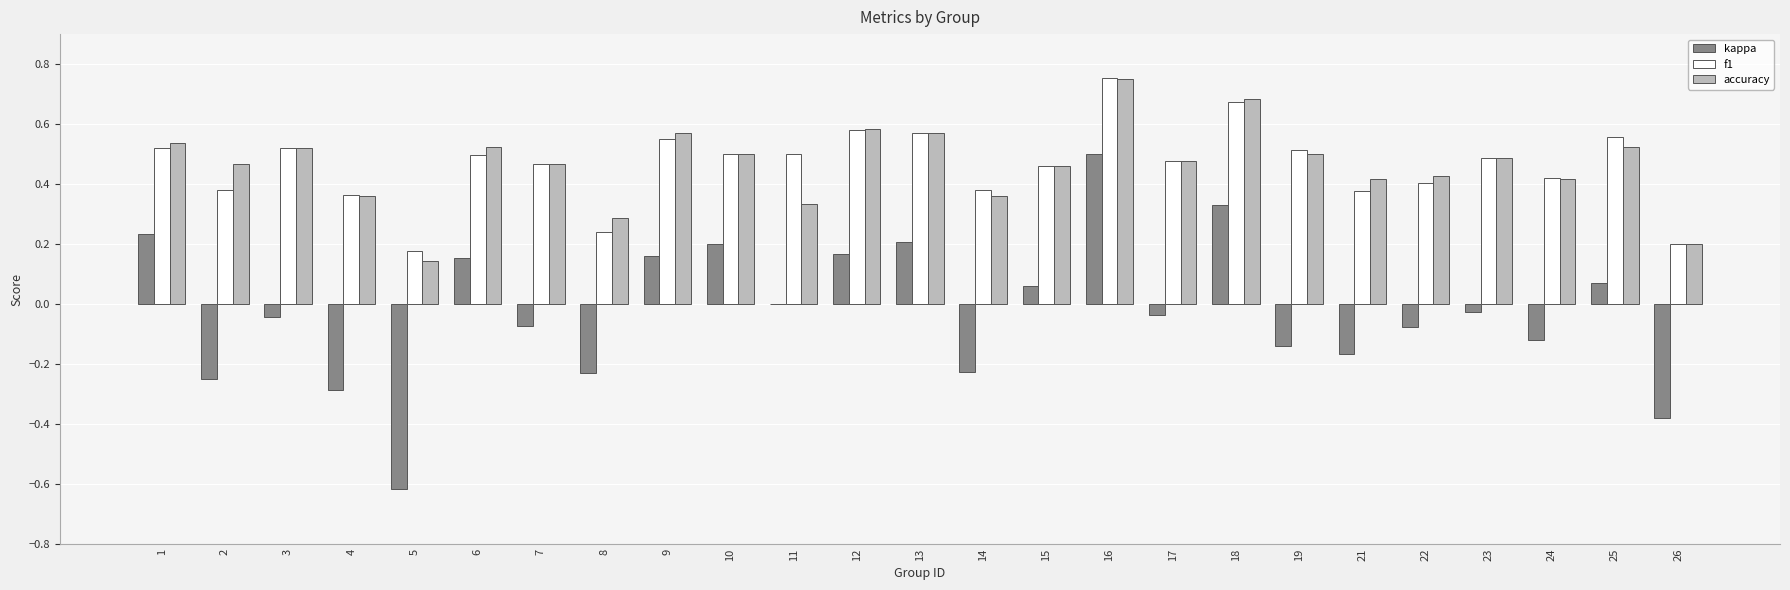

Is it true that accuracy equals 0.4 at 21?

True